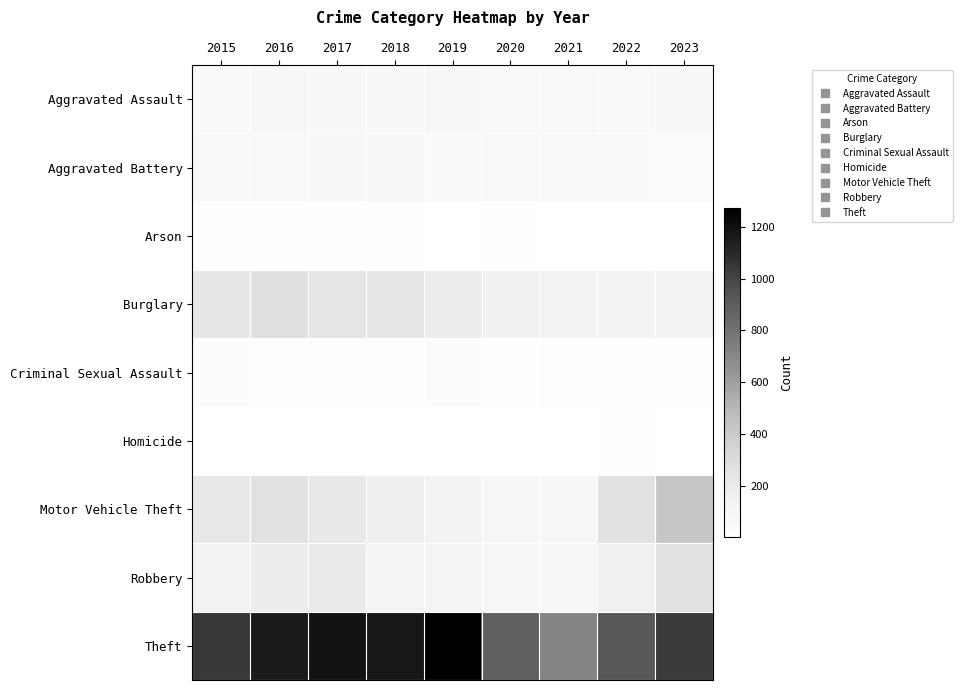

Reading right to left, transcribe all the data shown in this chart.

Aggravated Assault: 2023=67	2022=61	2021=66	2020=62	2019=80	2018=72	2017=72	2016=88	2015=56
Aggravated Battery: 2023=46	2022=56	2021=60	2020=57	2019=53	2018=86	2017=71	2016=66	2015=60
Arson: 2023=2	2022=3	2021=6	2020=7	2019=5	2018=7	2017=7	2016=12	2015=10
Burglary: 2023=124	2022=130	2021=133	2020=146	2019=182	2018=218	2017=237	2016=266	2015=216
Criminal Sexual Assault: 2023=14	2022=22	2021=26	2020=15	2019=31	2018=24	2017=22	2016=26	2015=29
Homicide: 2023=2	2022=7	2021=6	2020=5	2019=4	2018=4	2017=4	2016=4	2015=5
Motor Vehicle Theft: 2023=424	2022=259	2021=82	2020=99	2019=123	2018=163	2017=208	2016=259	2015=212
Robbery: 2023=253	2022=151	2021=88	2020=97	2019=116	2018=121	2017=202	2016=178	2015=139
Theft: 2023=1038	2022=920	2021=716	2020=884	2019=1272	2018=1170	2017=1188	2016=1151	2015=1041